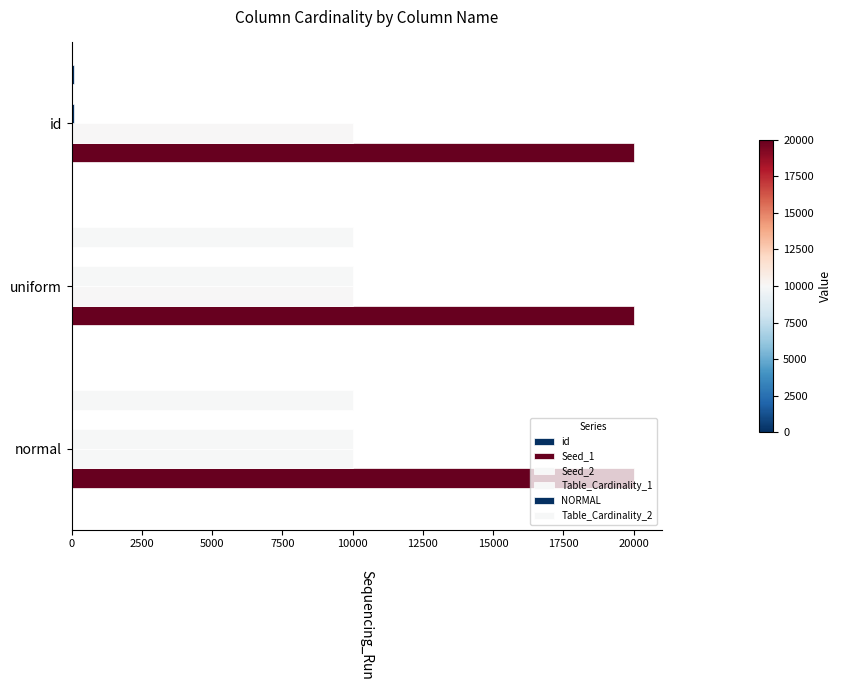

How many data points in id are less than 2?

1